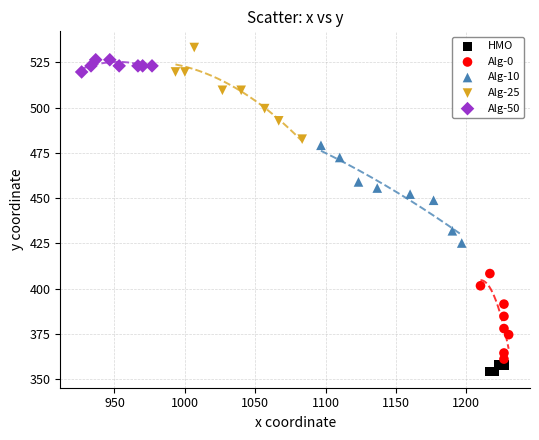

What are all the series names shown in the legend?

HMO, Alg-0, Alg-10, Alg-25, Alg-50